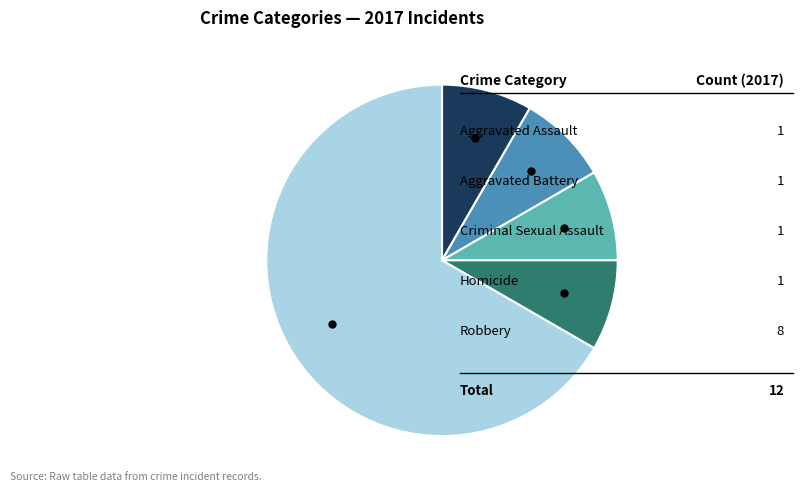

Is there a majority slice in this chart?

Yes